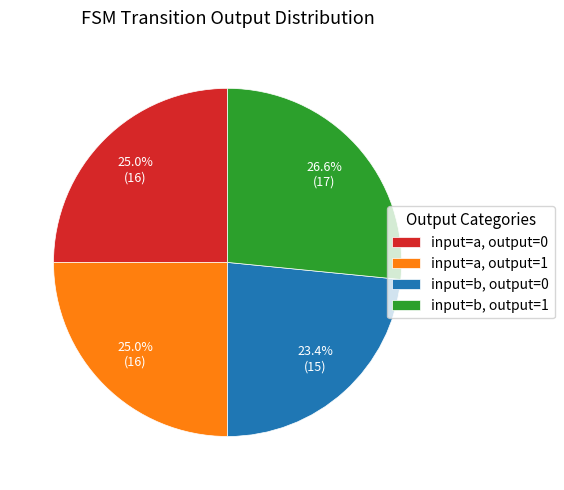

Does any single category account for the majority?

No